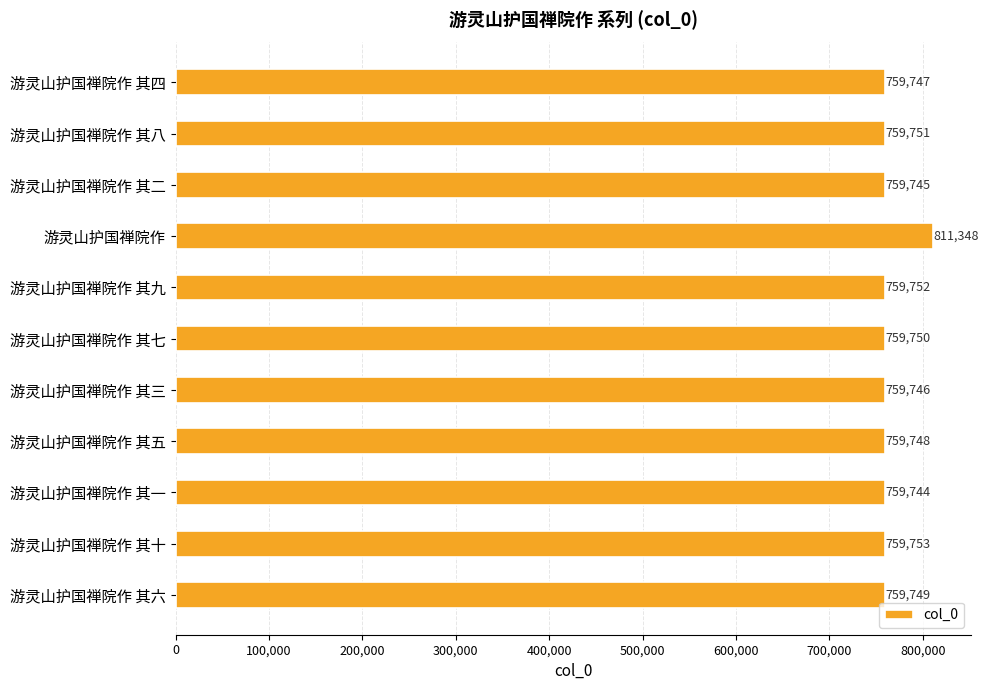

What is the sum of all values?

8408833